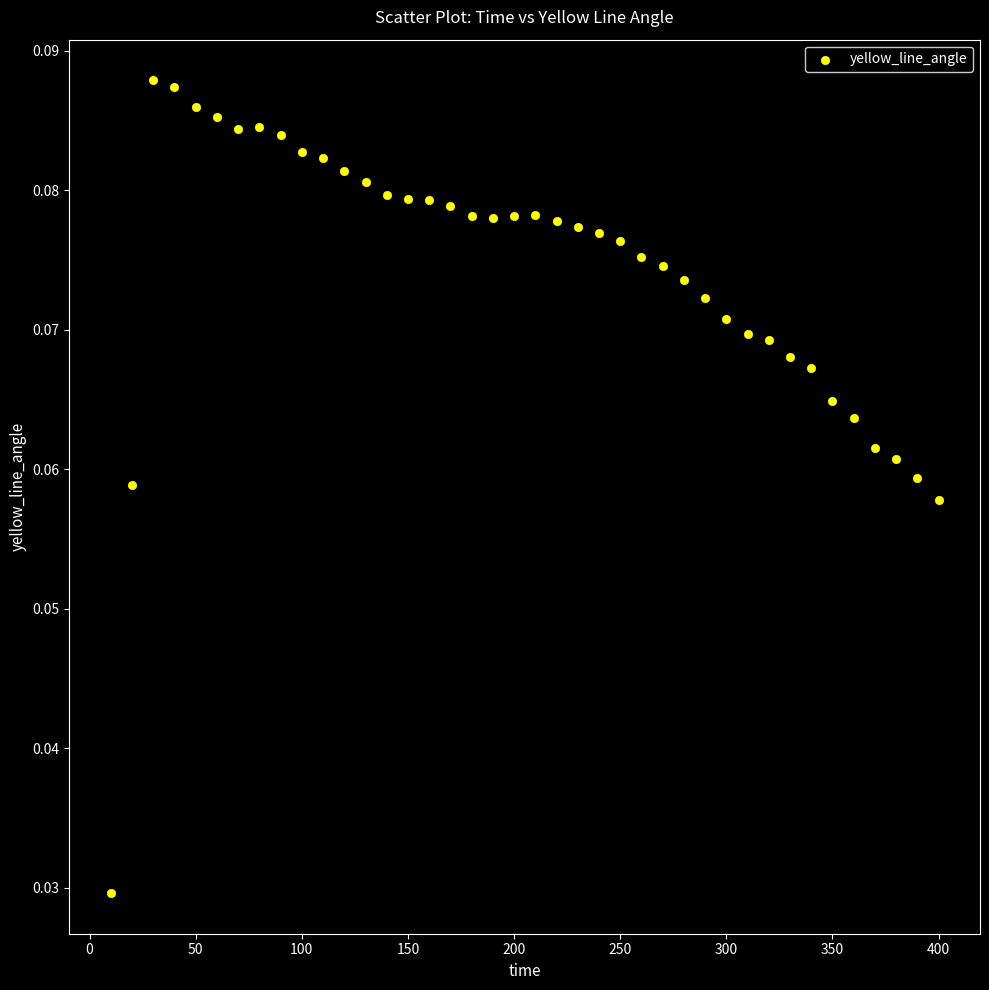

What is the range of X values (max minus min)?

390.0